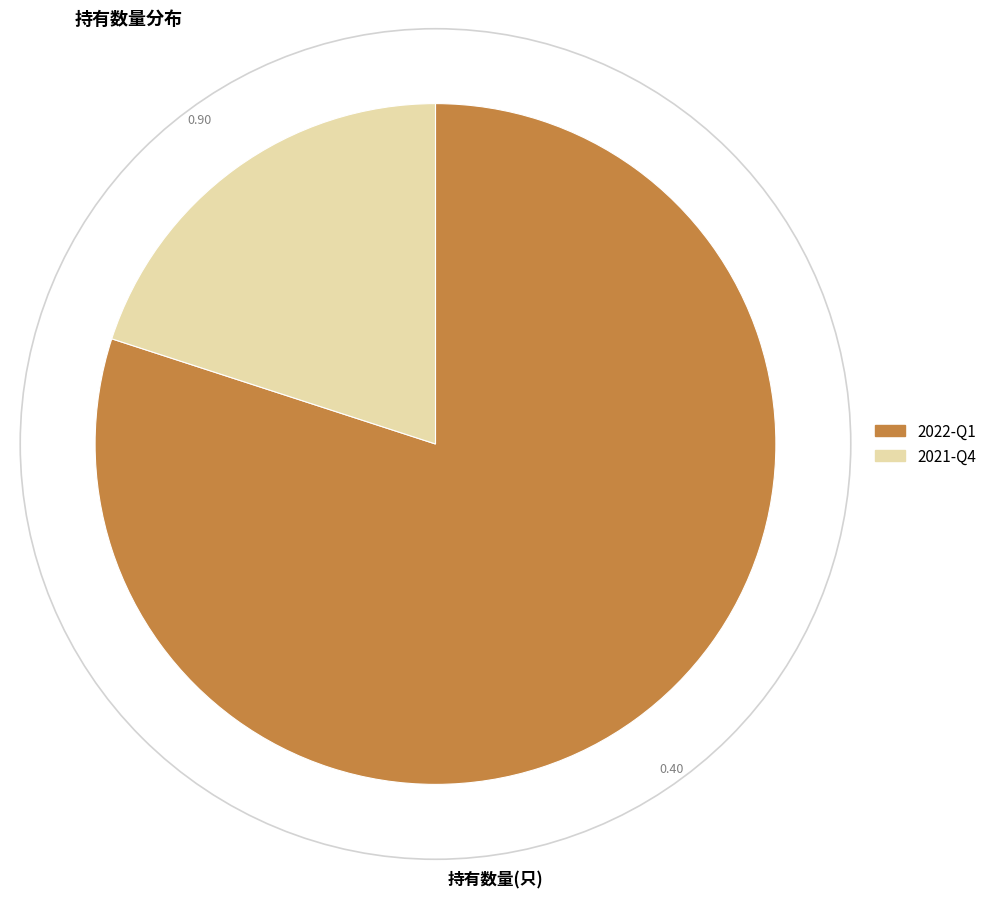

Rank the categories by value from highest to lowest.

2022-Q1, 2021-Q4